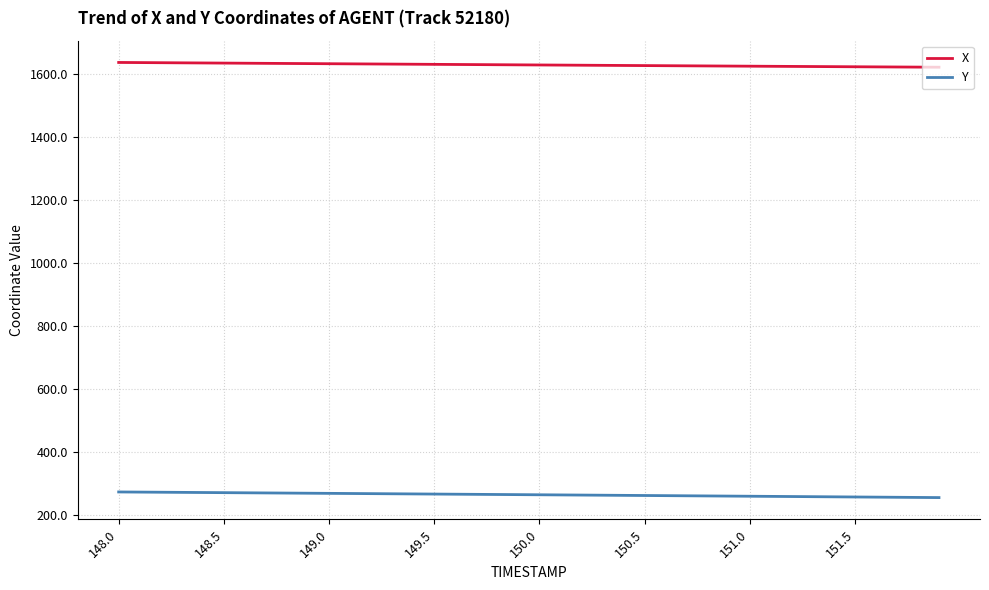

List the series in order of their overall mean, highest first.

X, Y